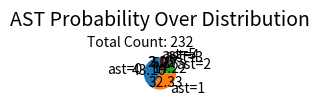

How many segments does this pie chart have?

6